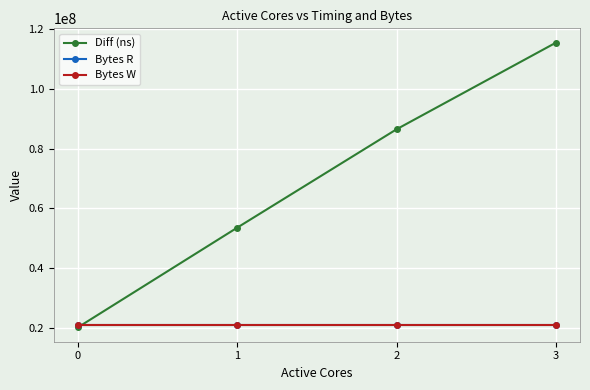

Is this an area chart (filled region under the line)?

No